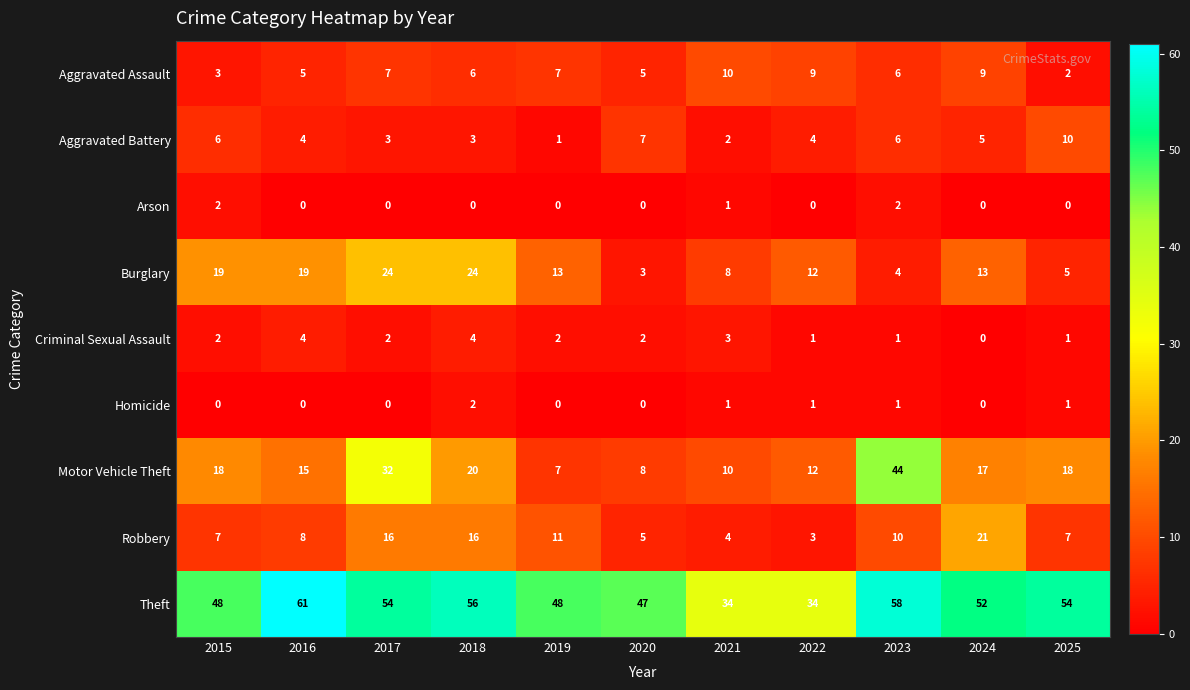

Is it true that Homicide equals 0 at 2019?

True